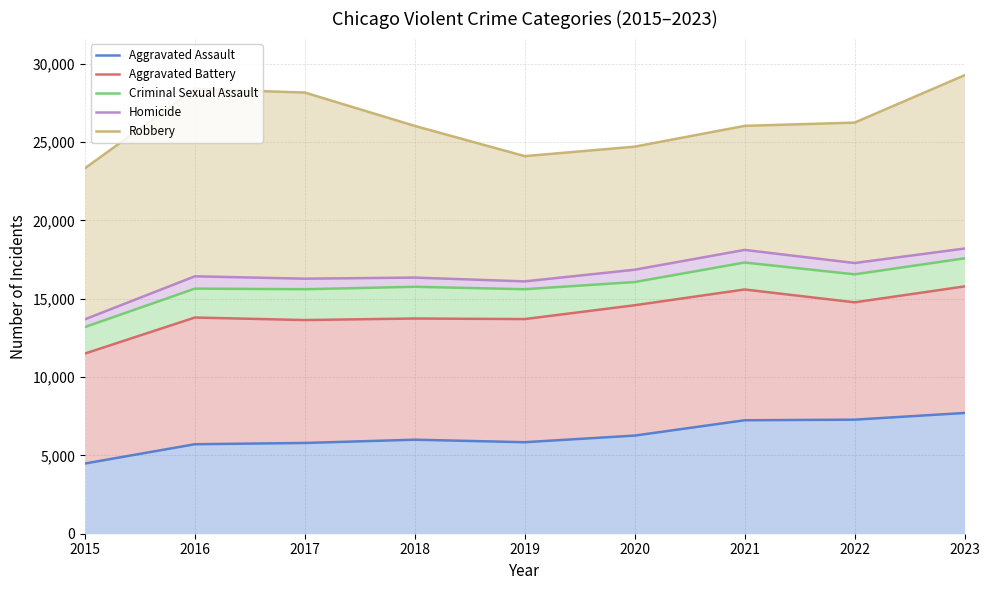

What is the maximum value shown in the chart?

29262